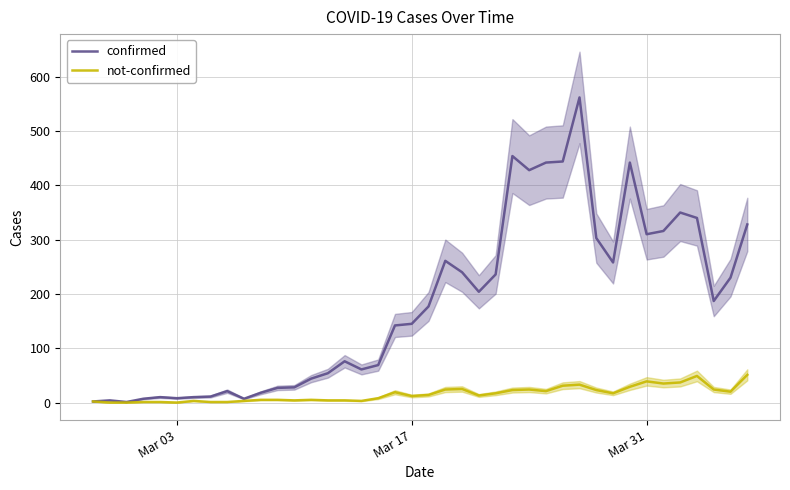

Is it true that not-confirmed equals 3 at Mar 17?

False